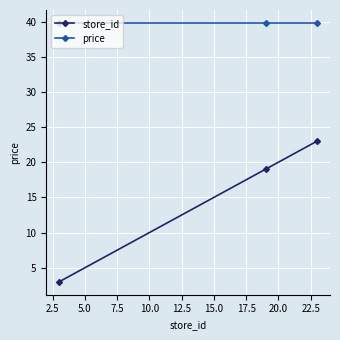

What is the average value of the store_id series?

15.0